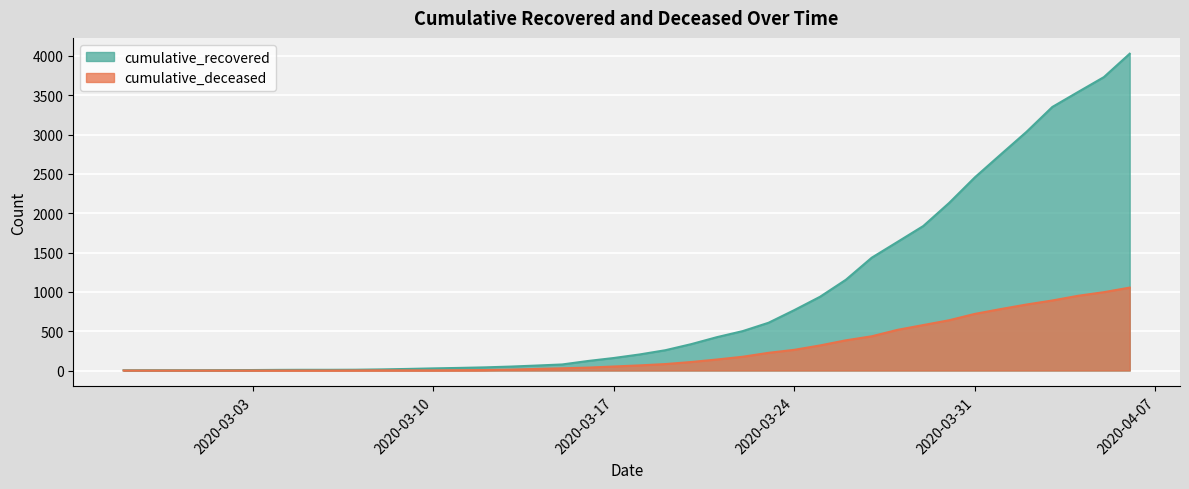

Reading left to right, list all the values displayed in this chart.

cumulative_recovered: 3	4	4	4	5	6	8	9	9	10	14	20	27	33	40	50	63	77	121	159	204	258	335	424	501	607	768	938	1154	1434	1635	1837	2130	2456	2746	3034	3350	3541	3730	4027
cumulative_deceased: 0	0	0	0	0	0	0	0	0	1	2	2	2	4	6	11	20	28	37	51	65	82	108	140	175	225	263	319	384	435	517	578	639	720	781	839	890	950	996	1054